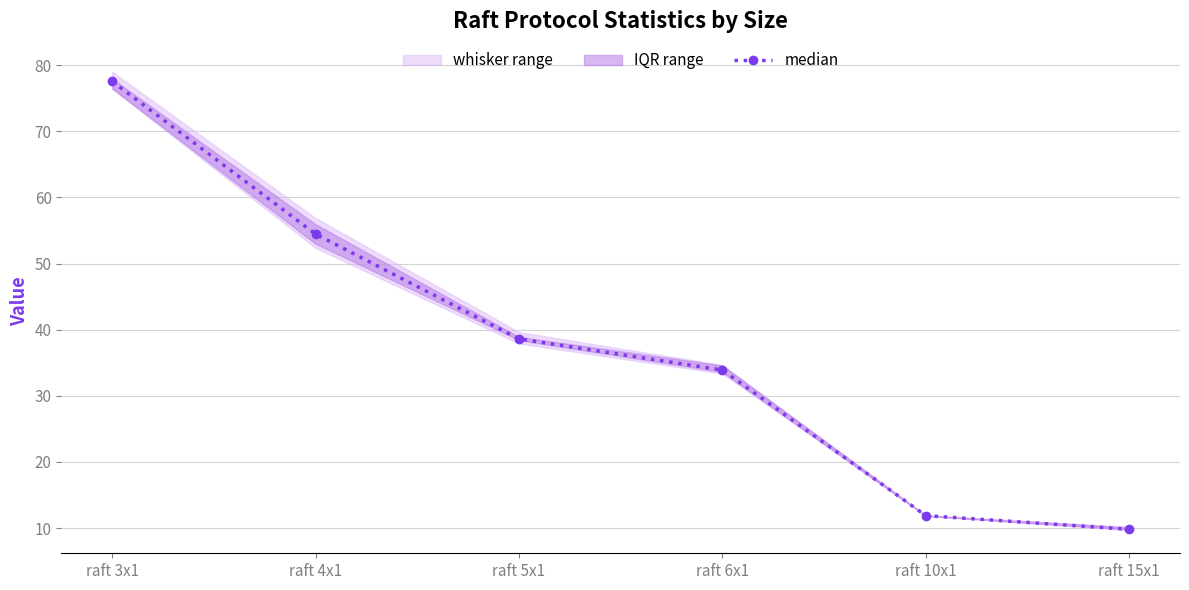

What is the difference between the maximum and second lowest values?

65.6